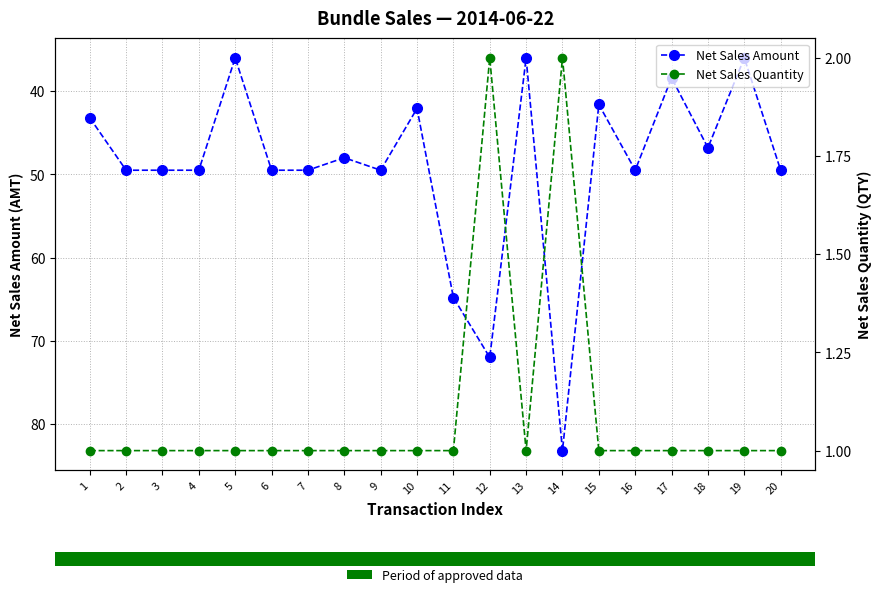

Rank the categories by Net Sales Amount value from lowest to highest.

5, 13, 19, 17, 15, 10, 1, 18, 8, 2, 3, 4, 6, 7, 9, 16, 20, 11, 12, 14